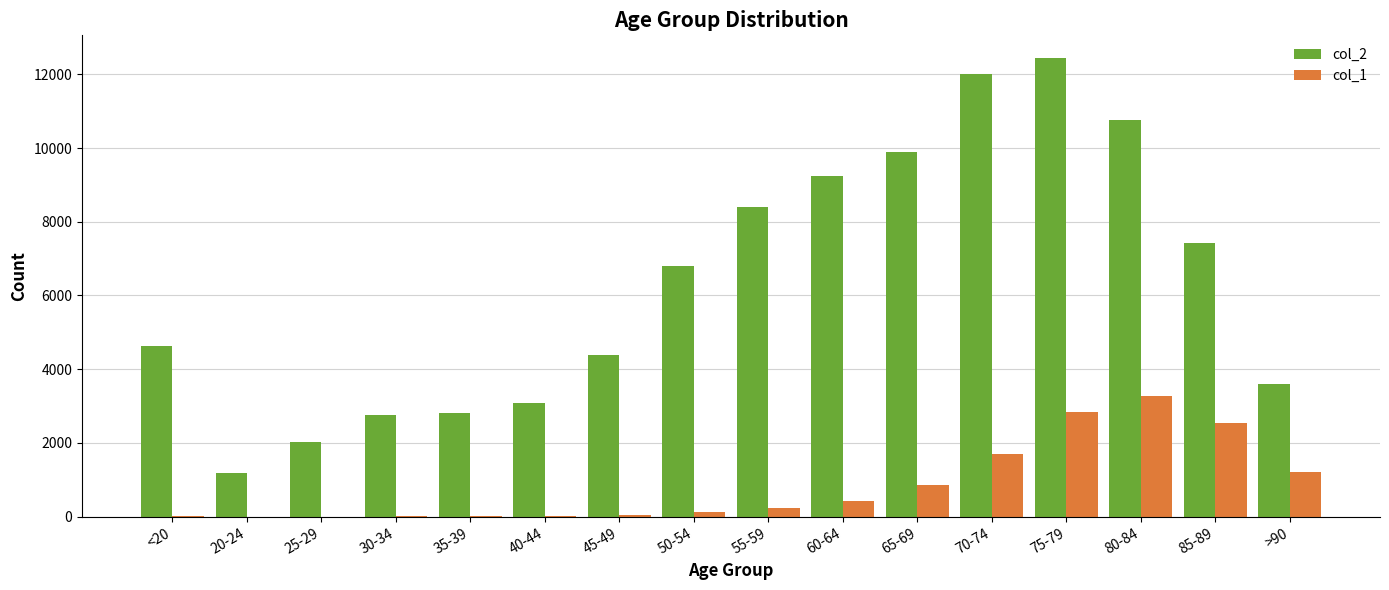

Where is col_2 nearest to the value 6812?

50-54